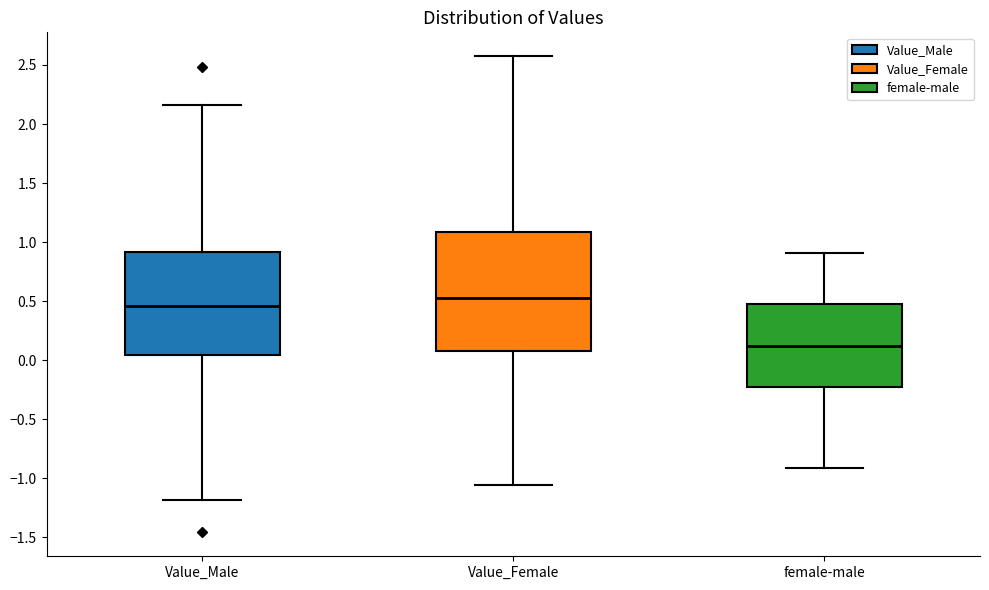

Reading left to right, read every box against the y-axis: the position of its median line, the range the box covers, and the ends of its whiskers. The values are not printed on the chart, so give them approximately, as read against the axis.

Value_Male: median 0.45, box 0.05 to 0.90, whiskers -1.20 to 2.15
Value_Female: median 0.50, box 0.10 to 1.10, whiskers -1.05 to 2.55
female-male: median 0.10, box -0.25 to 0.50, whiskers -0.90 to 0.90